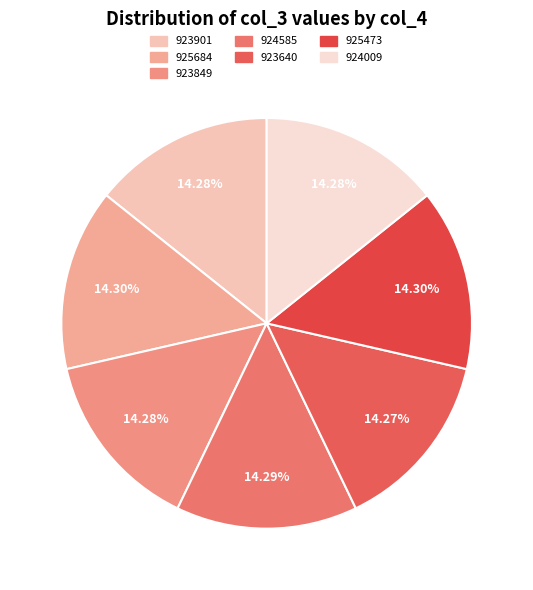

True or false: 924009 accounts for 14% of the total.

True